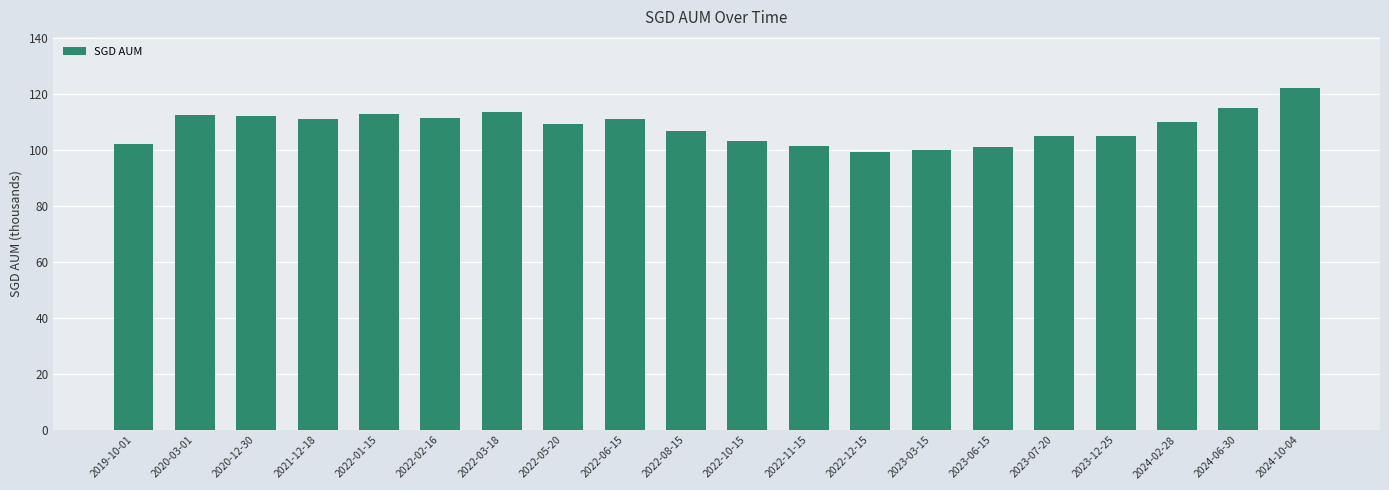

What is the label of the 13th bar from the left?

2022-12-15